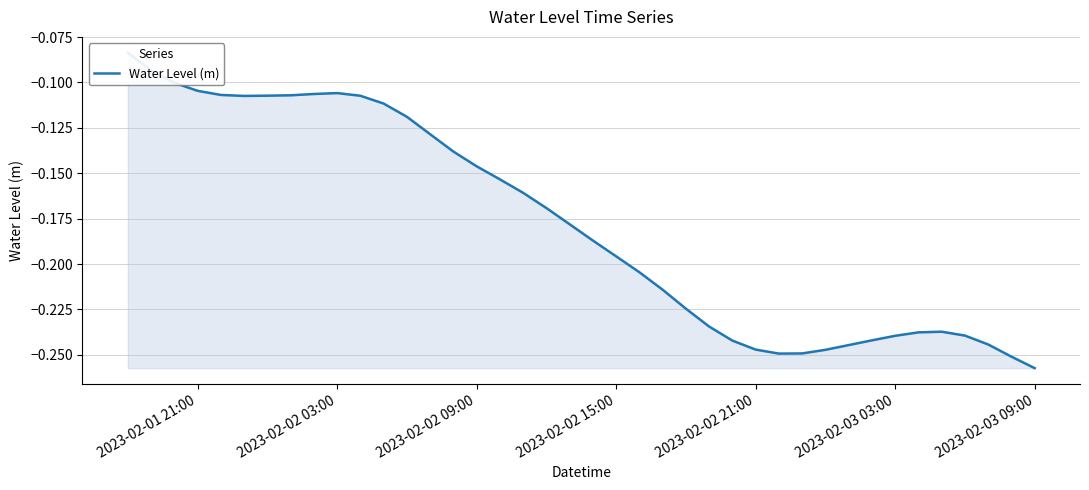

How many series are shown in this chart?

1